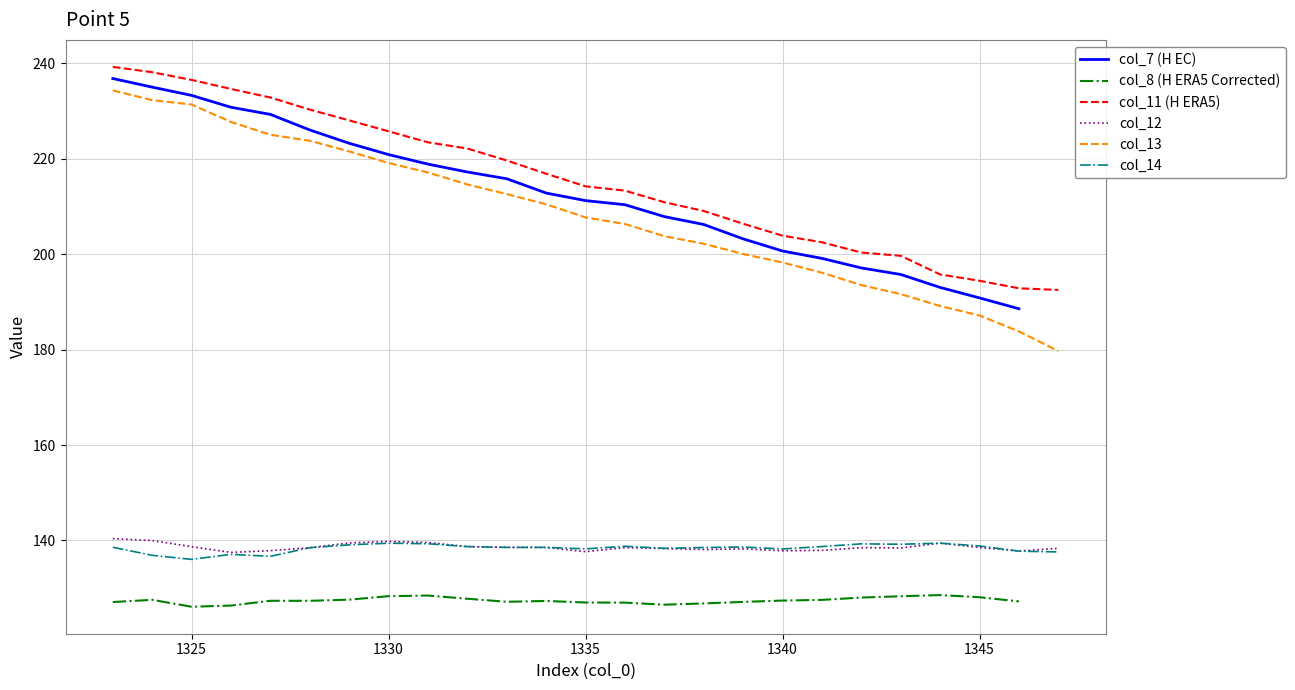

True or false: col_13 and col_14 intersect in this chart.

False